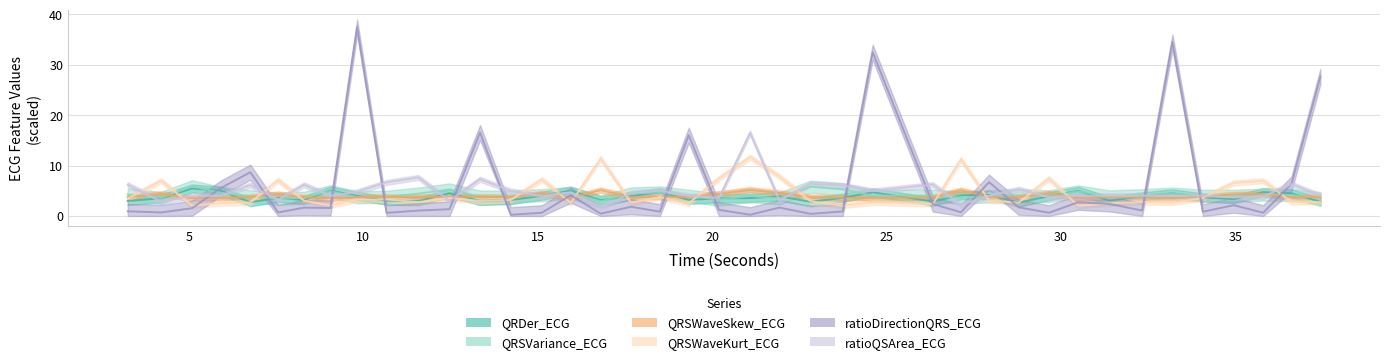

After their last crossing, which series has the higher values: QRSVariance_ECG or ratioDirectionQRS_ECG?

ratioDirectionQRS_ECG